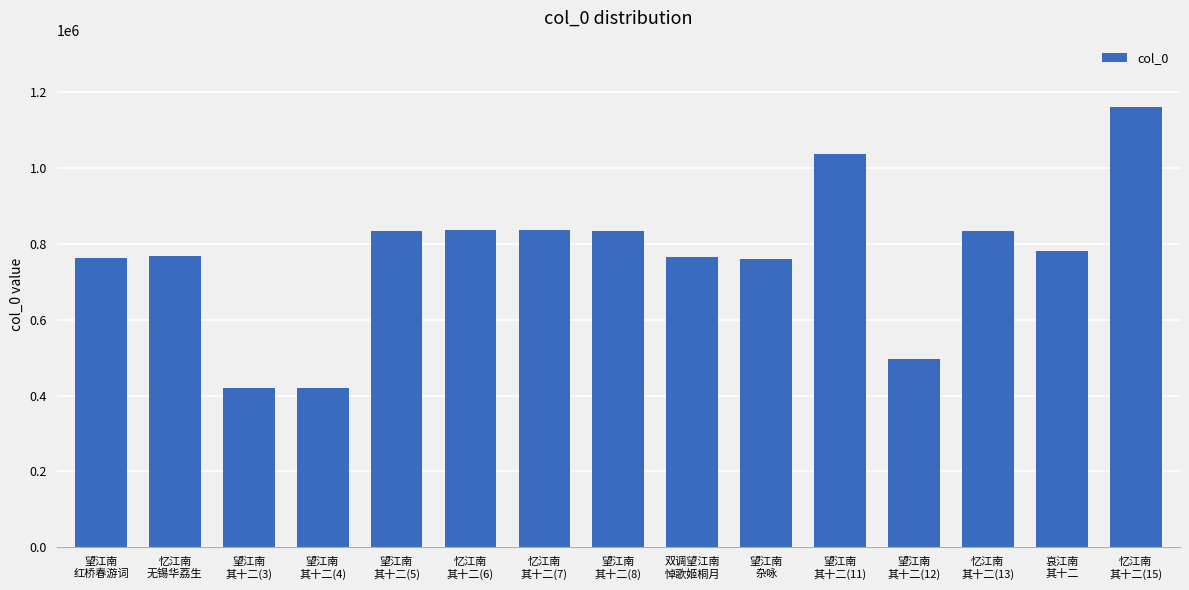

At which category does the chart reach its peak across all series?

忆江南
其十二(15)